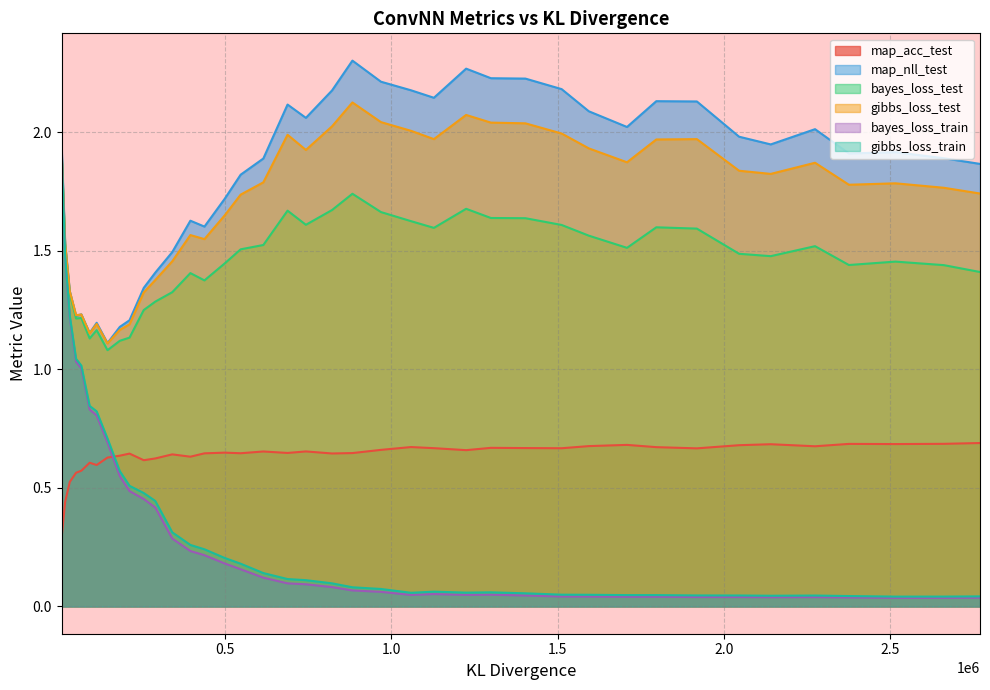

How many interior local peaks does the map_acc_test series have?

11